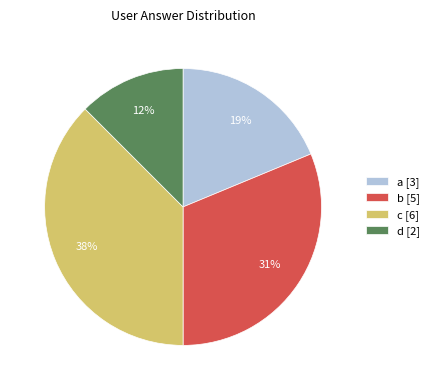

Is there any slice that represents more than half of the pie?

No